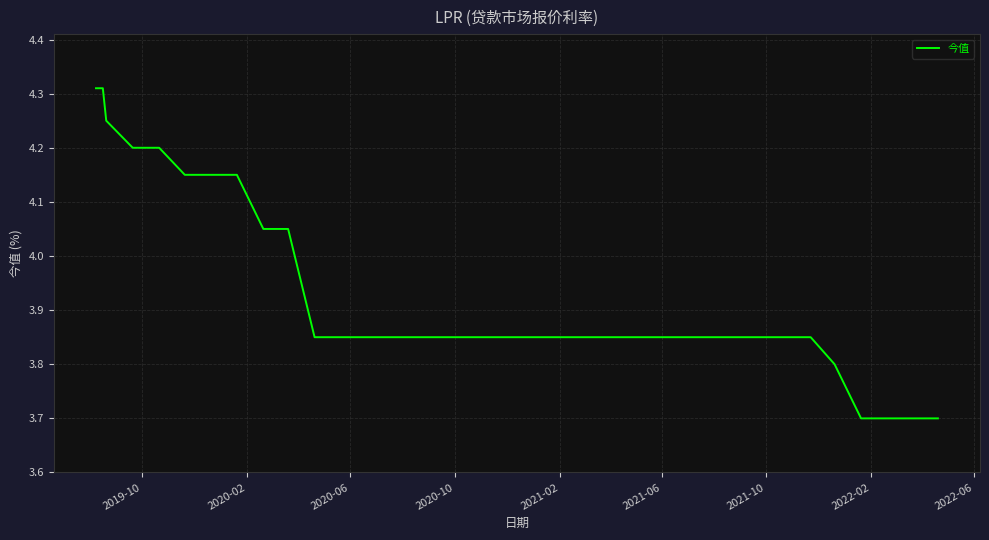

What is the minimum value shown in the chart?

3.7